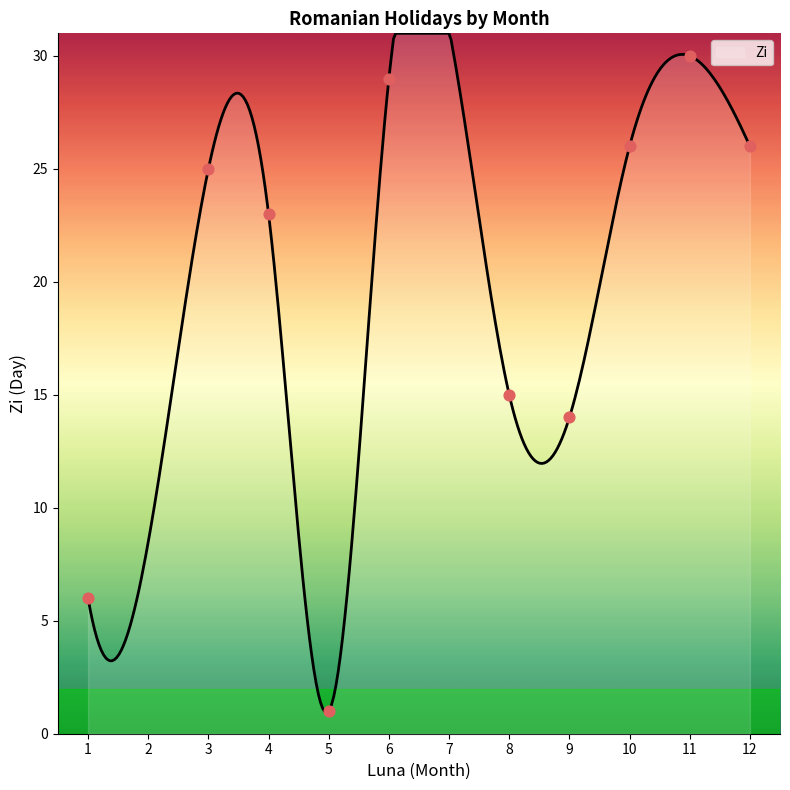

What is the lowest value of the Zi series?

0.9